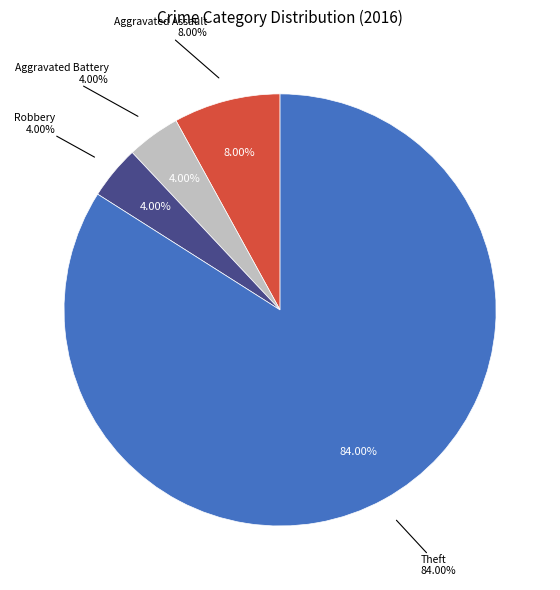

Is Motor Vehicle Theft the majority of the pie?

No